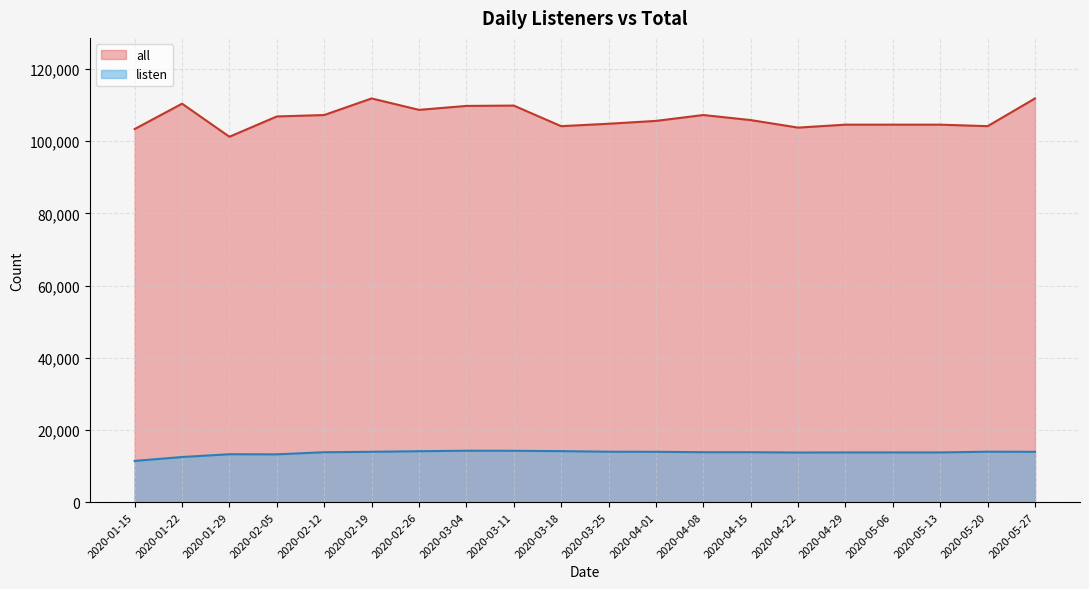

Which series changed the most between 2020-03-18 and 2020-05-06?

all